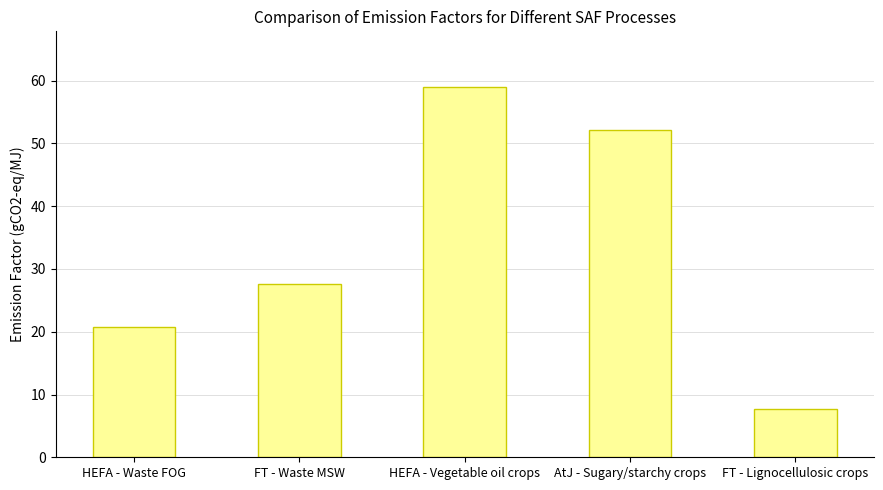

What is the greatest value displayed?

59.0